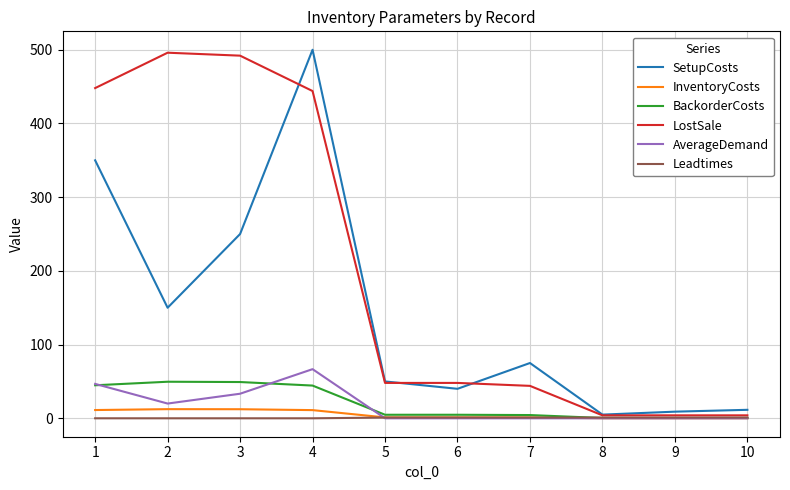

True or false: LostSale has more than 0 points higher than both neighbors.

True